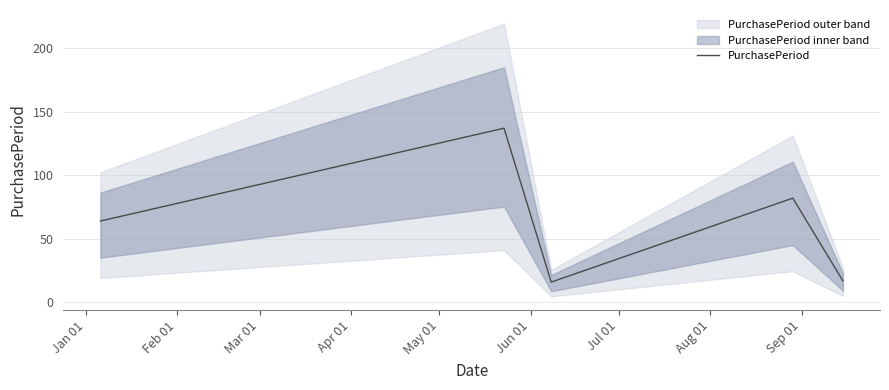

Reading left to right, what are all the values shown in this chart?

64	137	16	82	17